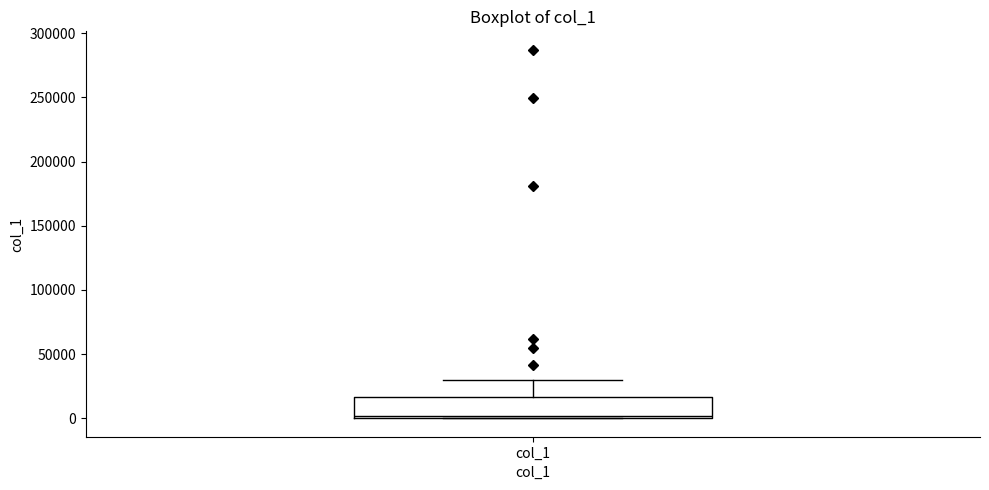

Transcribe this box plot: give where the median line is, the range the box spans, and where the two whiskers end, as read against the y-axis. The values are not printed on the chart, so give them approximately, as read against the axis.

median 0 (just above the box's lower edge), box 0 to 15000, whiskers 0 to 30000